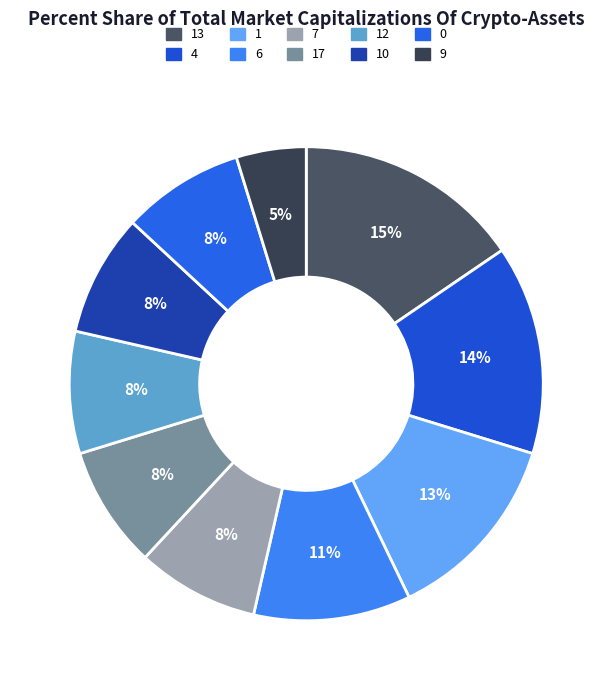

To the nearest percent, what percentage of the pie is 12?

8%